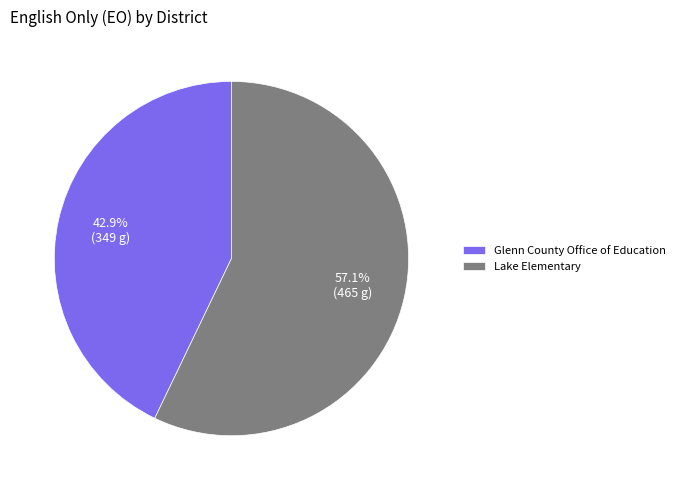

Does Lake Elementary account for over 50% of the chart?

Yes